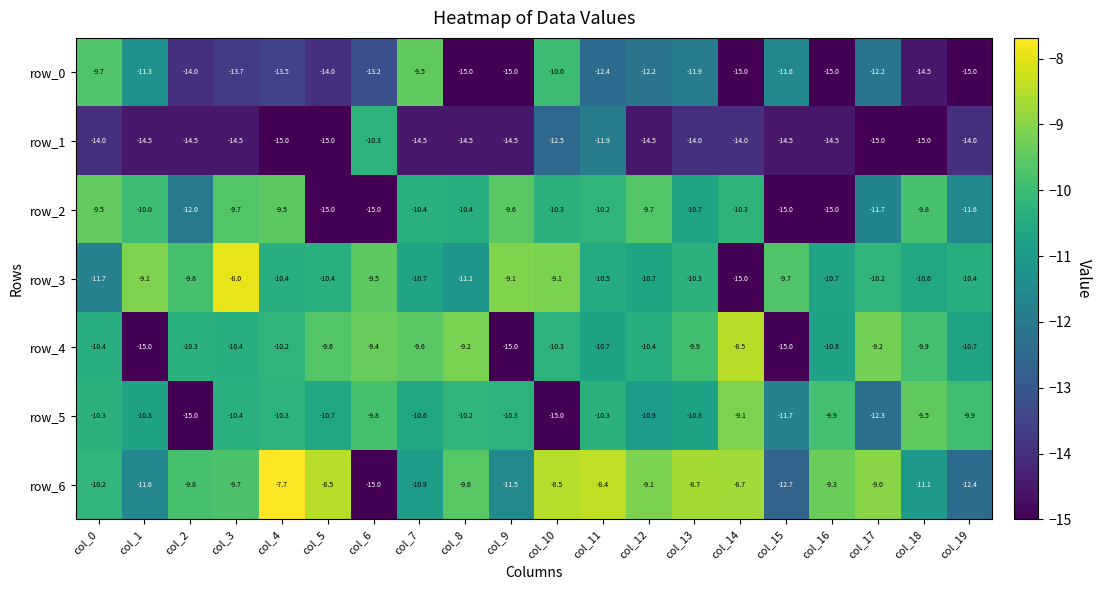

At col_11, list the series in order from largest to smallest.

row_6, row_2, row_5, row_3, row_4, row_1, row_0